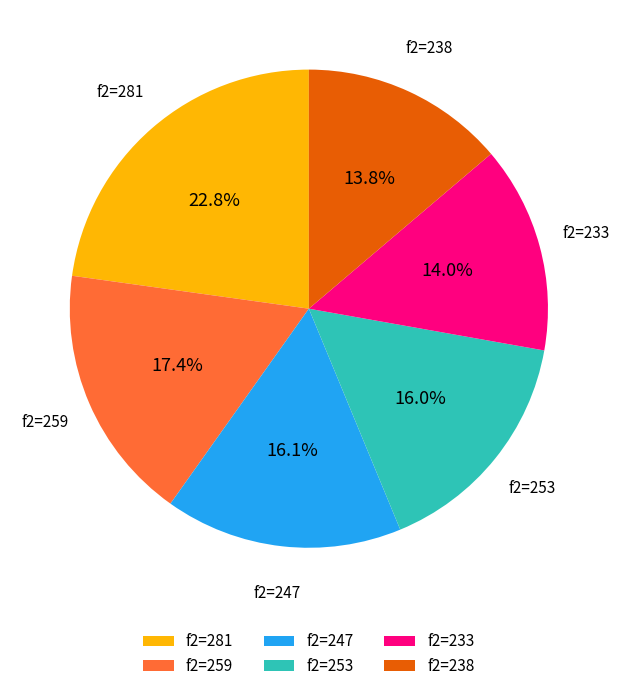

What is the largest slice in the pie chart?

f2=281